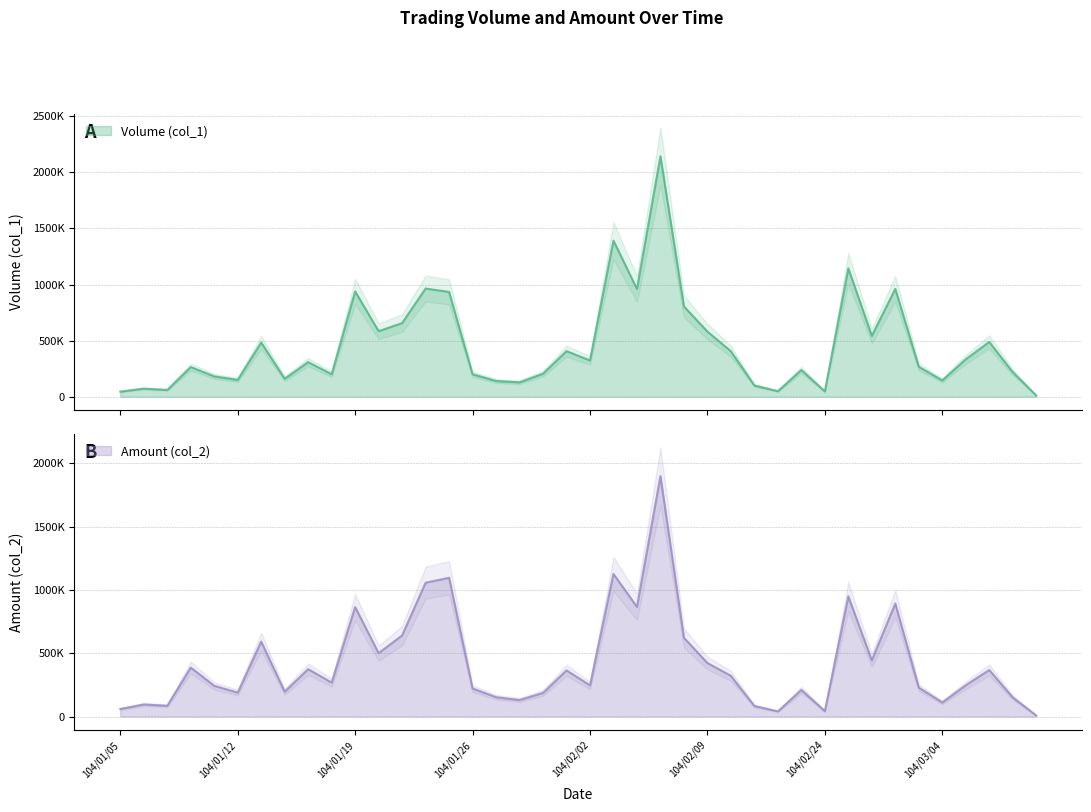

Between 104/01/07 and 104/01/23, which series saw the biggest shift?

Amount (col_2)